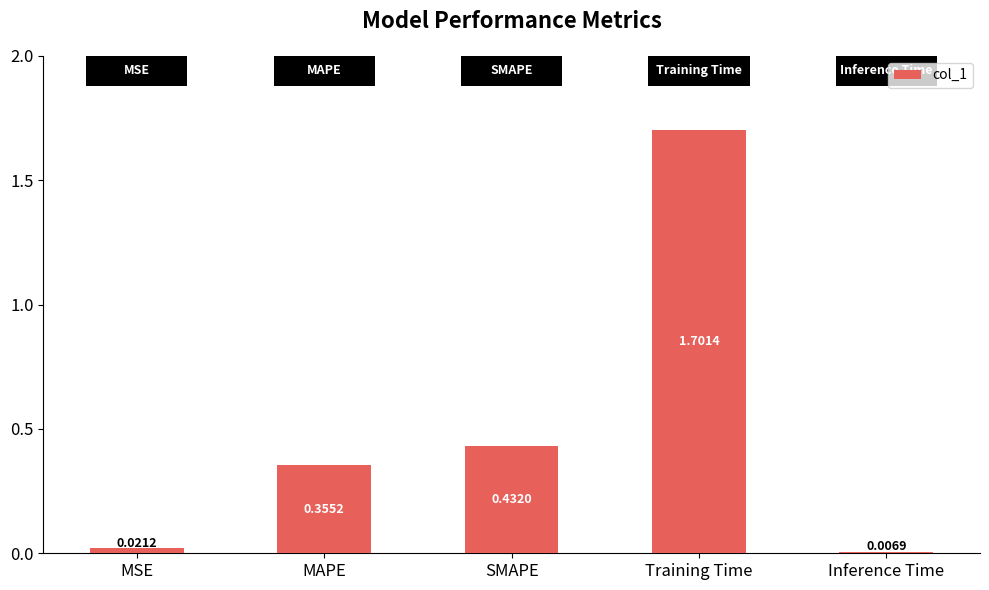

Which has a higher value, Inference Time or MAPE?

MAPE